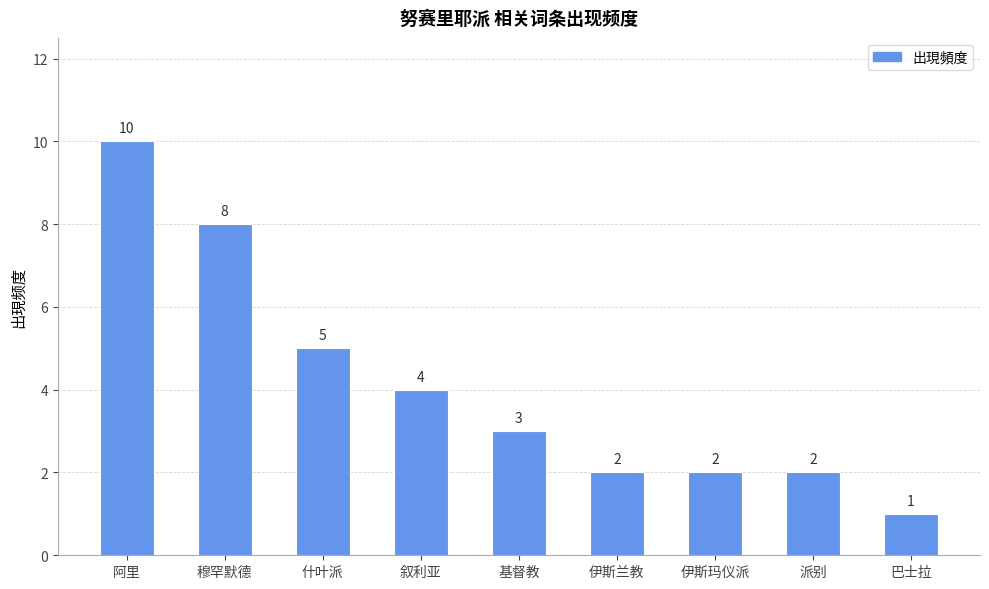

Where is the data nearest to the value 5?

什叶派